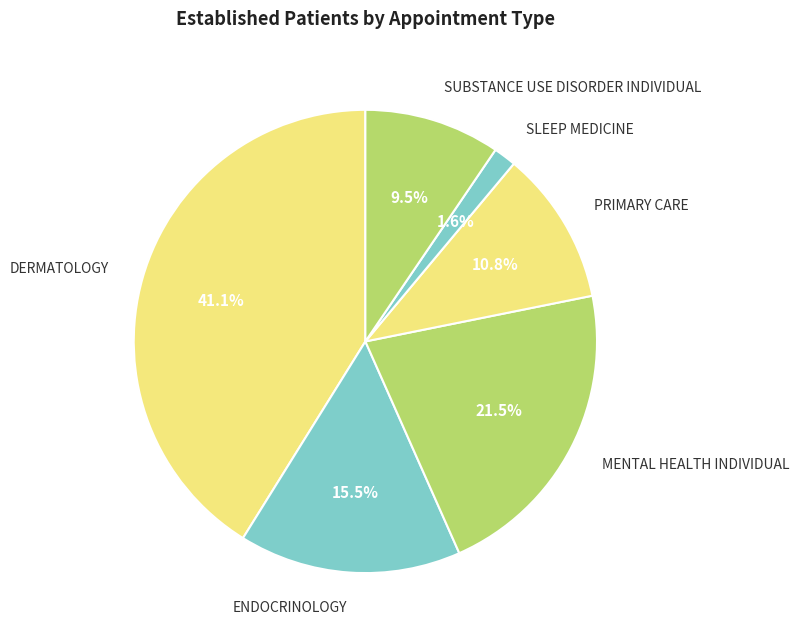

Which category has the smallest portion of the pie?

SLEEP MEDICINE